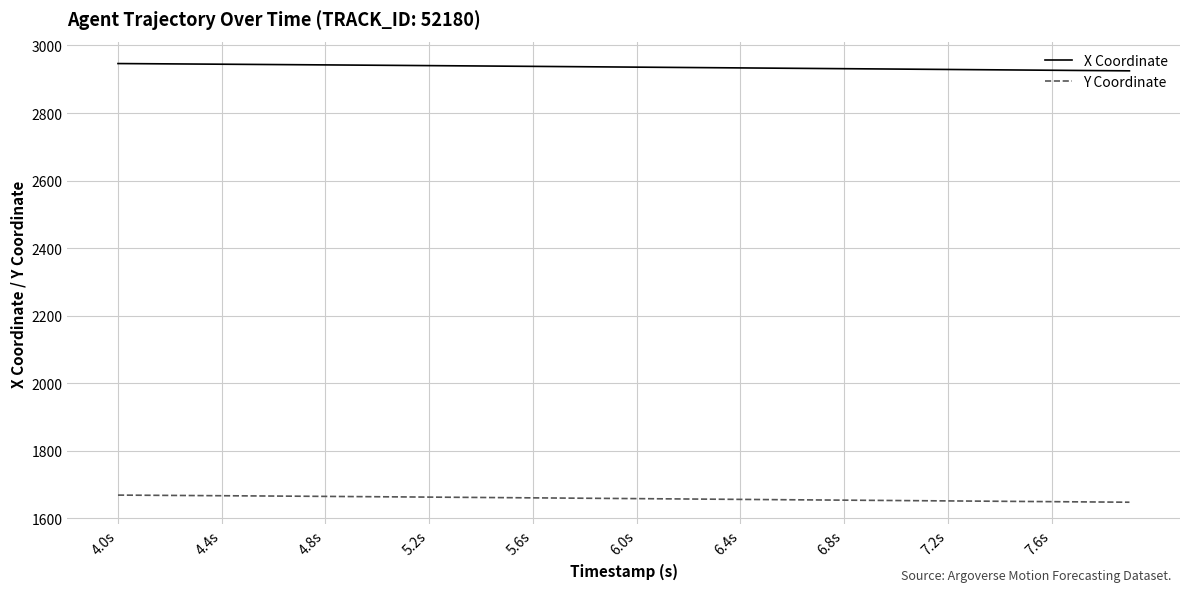

What are all the series names shown in the legend?

X Coordinate, Y Coordinate